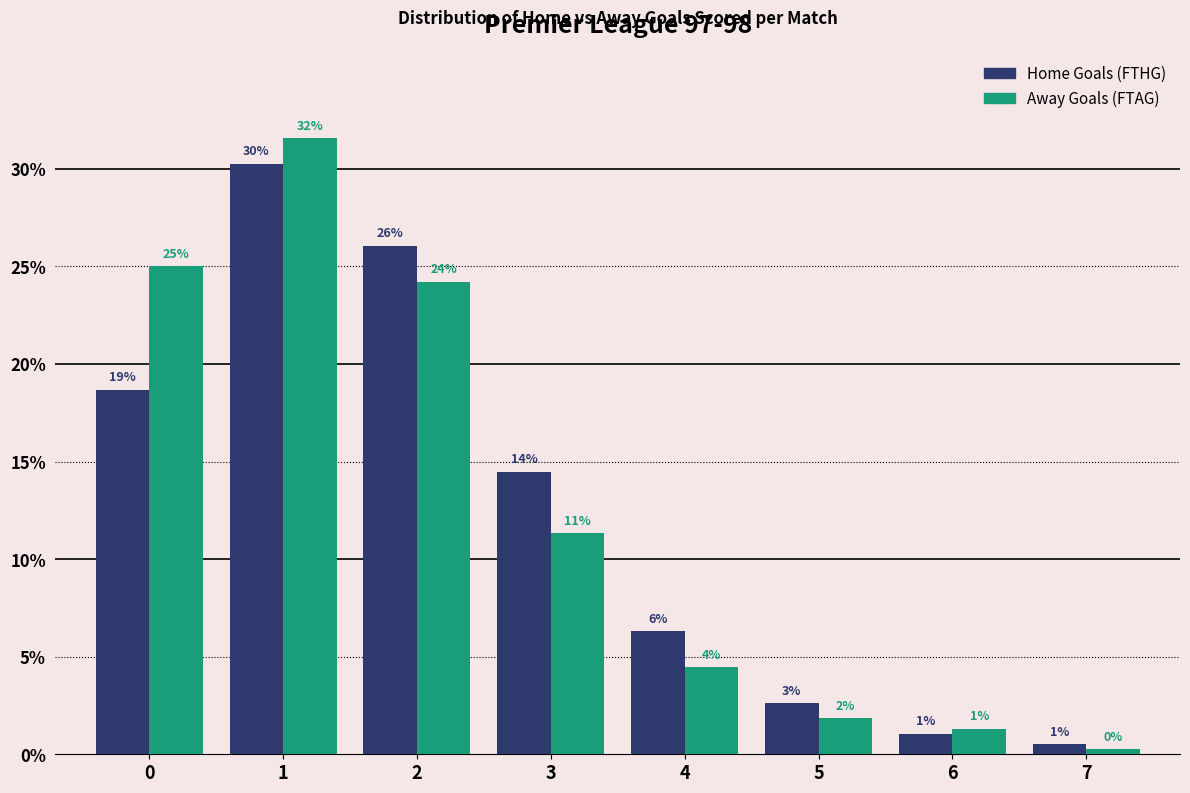

Does the chart contain any negative values?

No